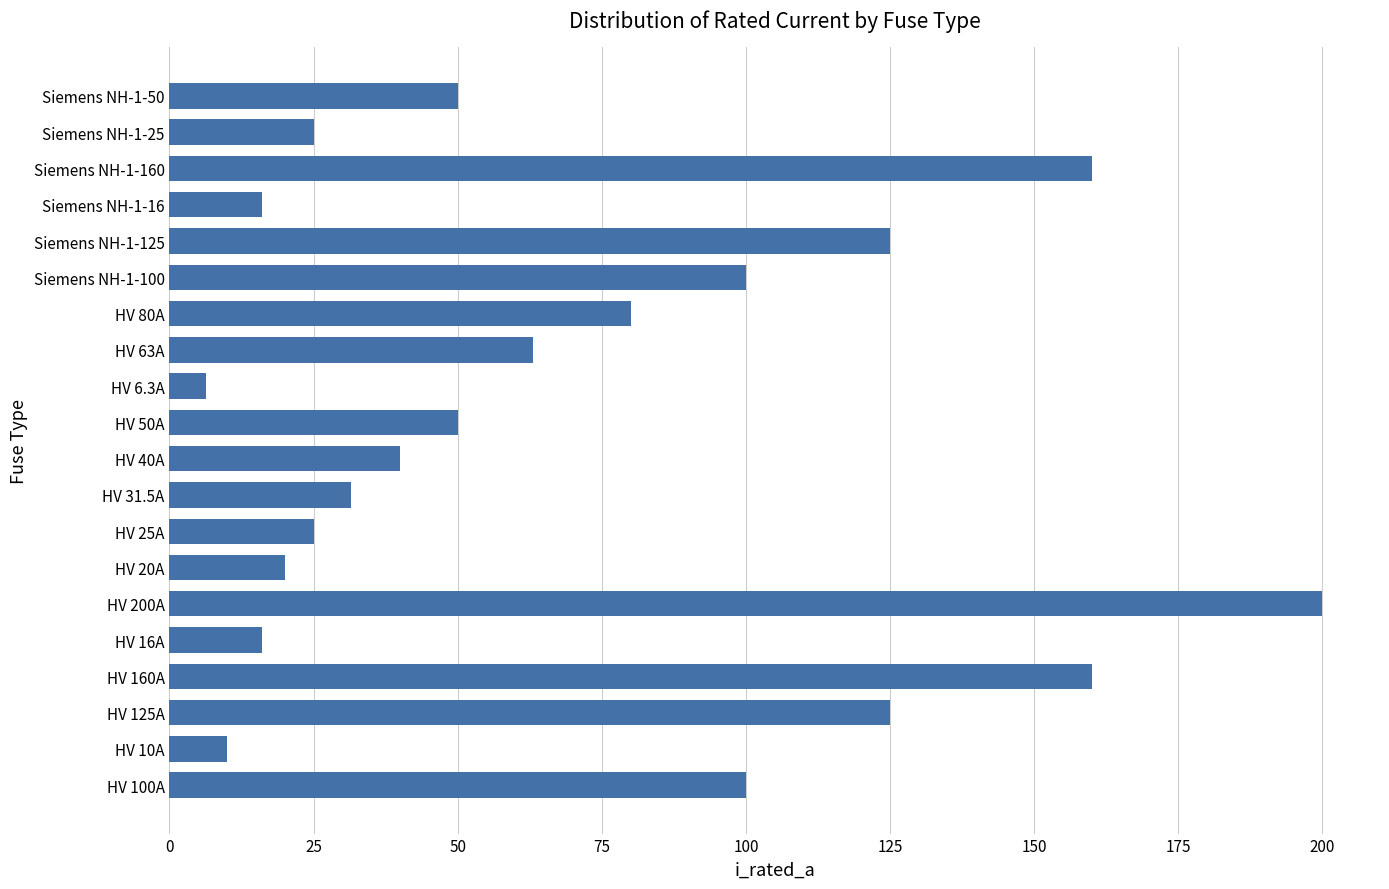

What is the change in value from HV 200A to HV 40A?

-160.0